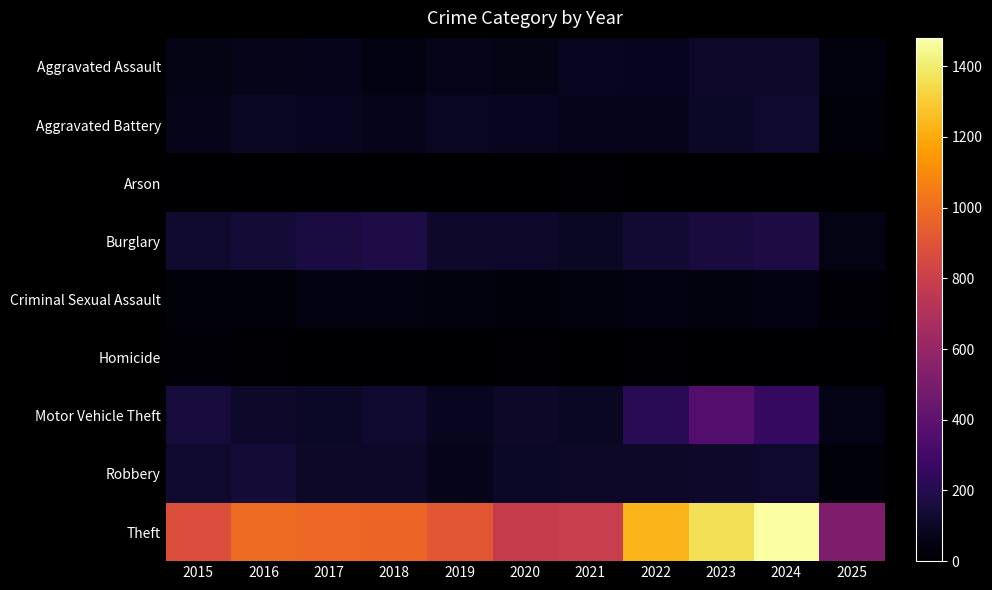

What is the total value across all series at 2019?

1374